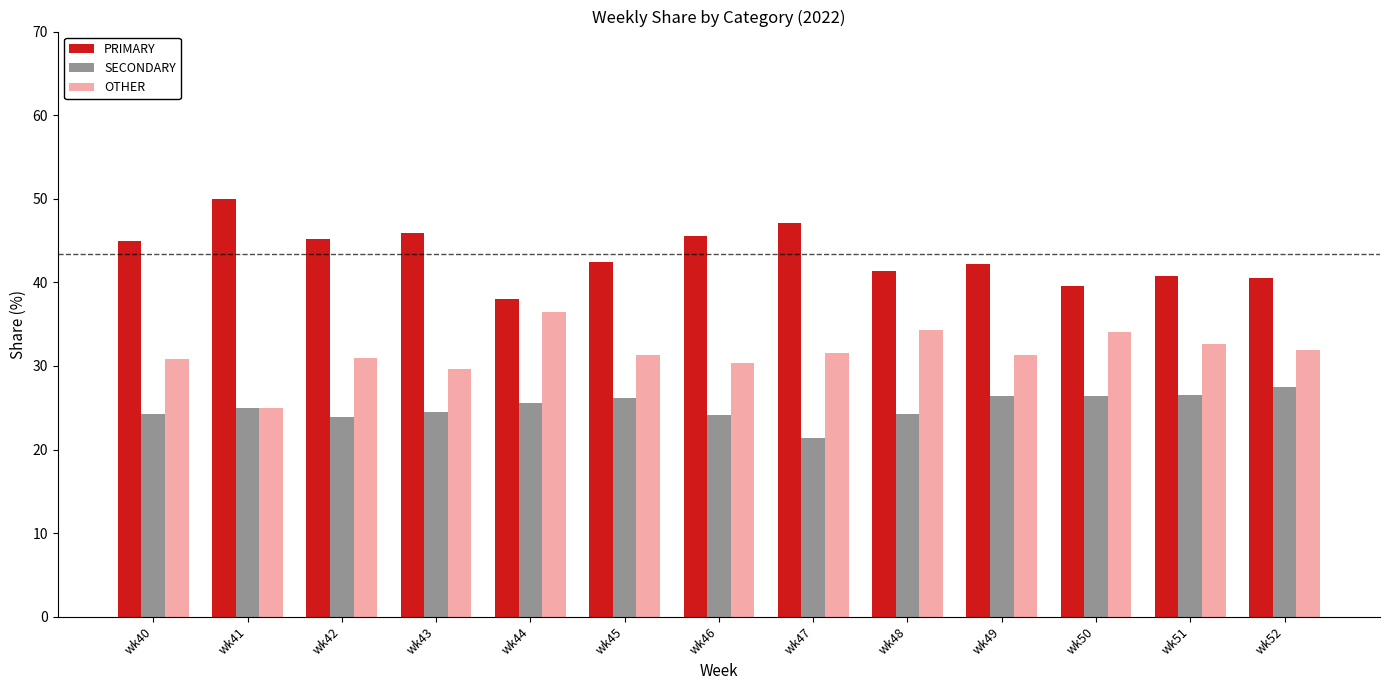

Which series has the largest total across all categories?

PRIMARY